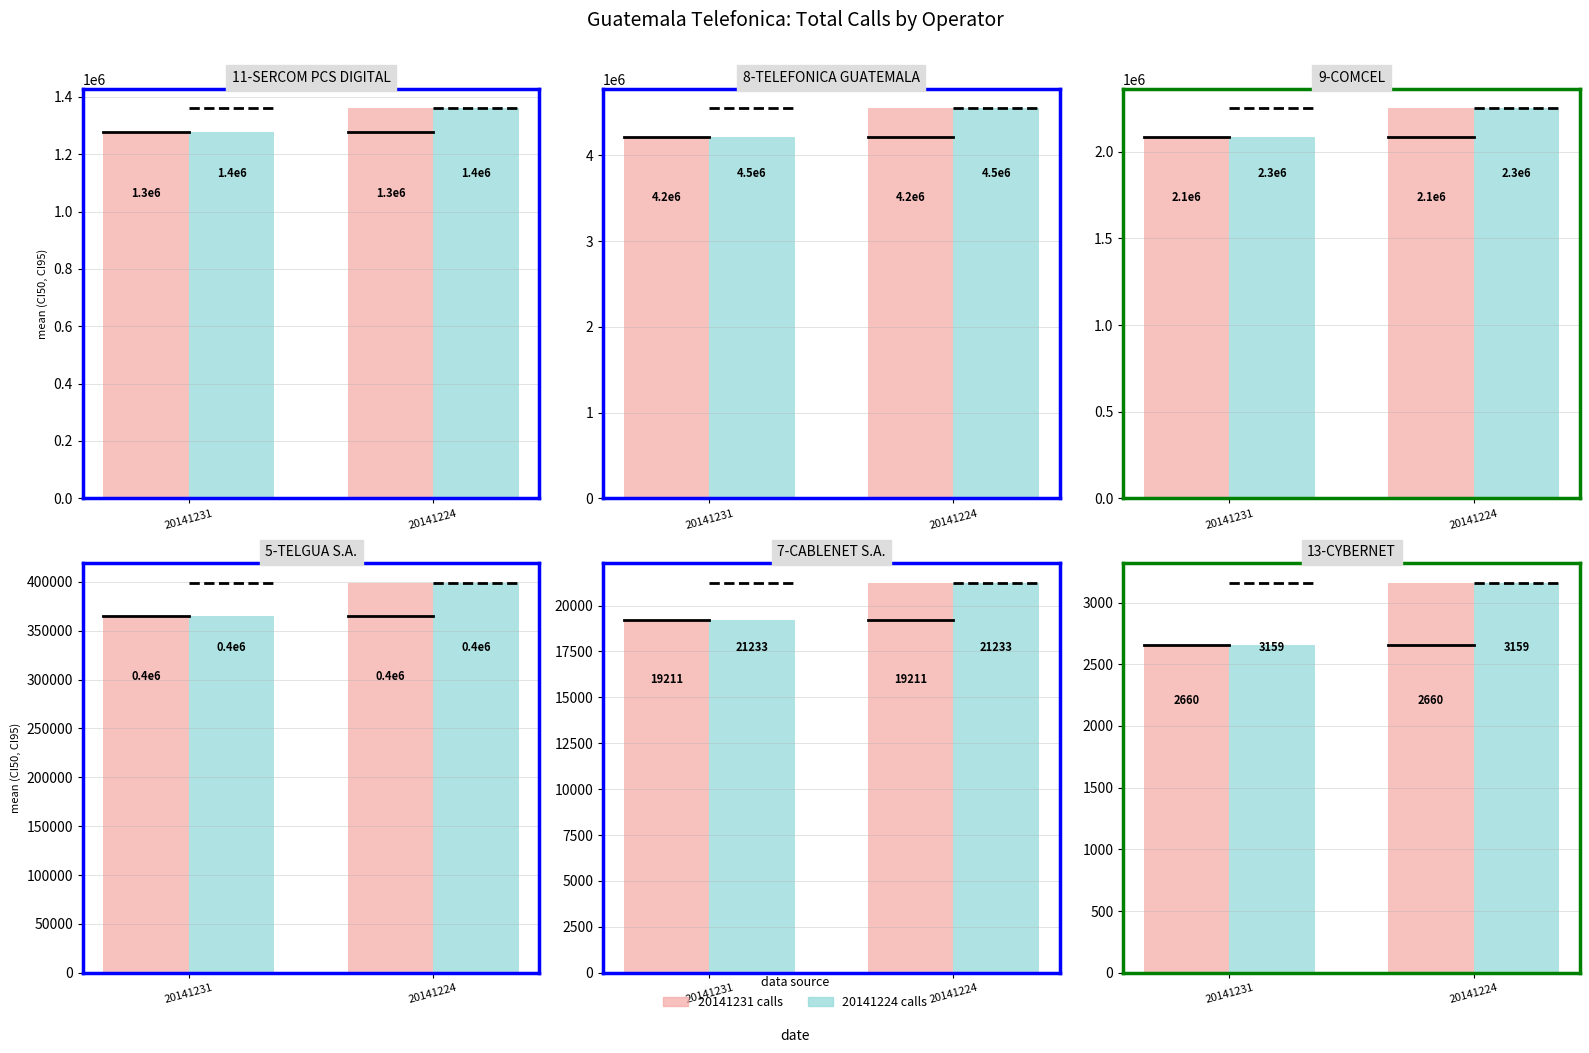

What value does the 9-COMCEL series have at 20141231?

2088419